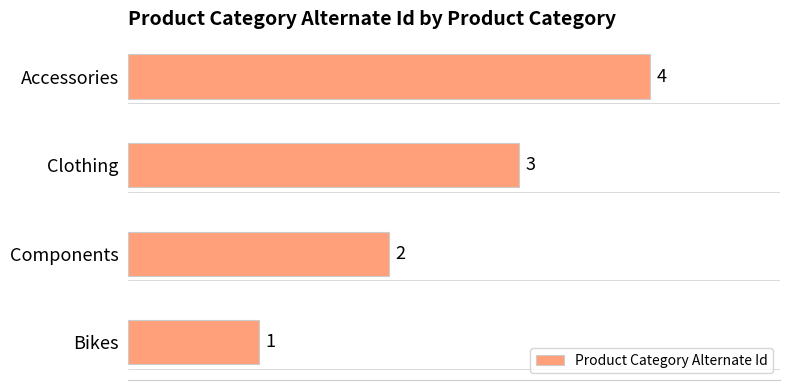

What is the sum of all values?

10